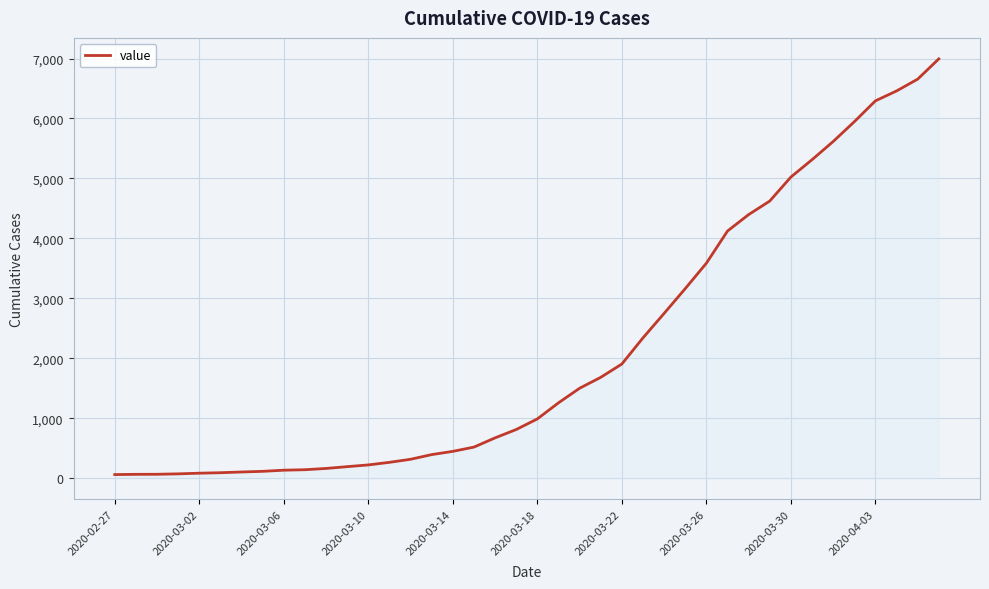

What is the maximum value shown in the chart?

6994